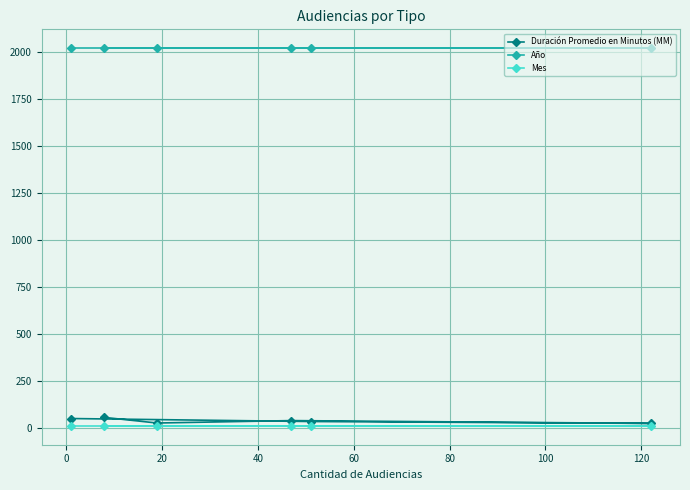

True or false: Año and Duración Promedio en Minutos (MM) cross at least once.

False